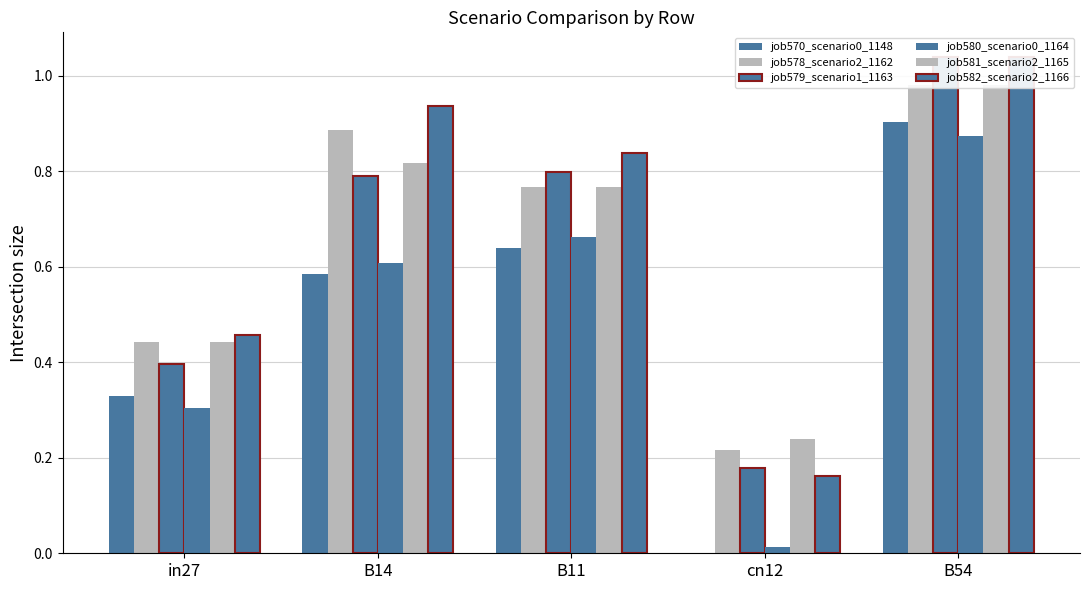

Count the job570_scenario0_1148 values in the range 0 to 1.

5